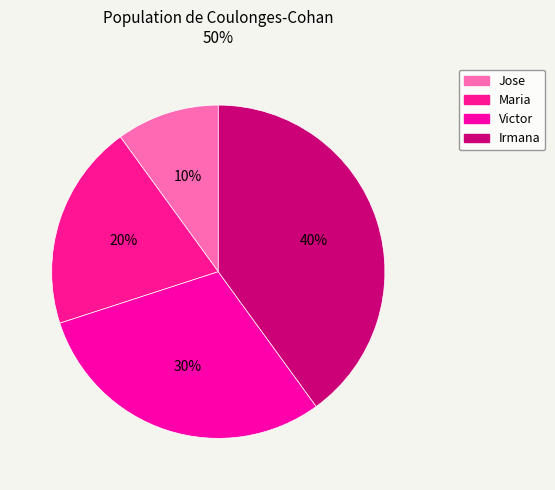

Rank the categories by value from lowest to highest.

Jose, Maria, Victor, Irmana